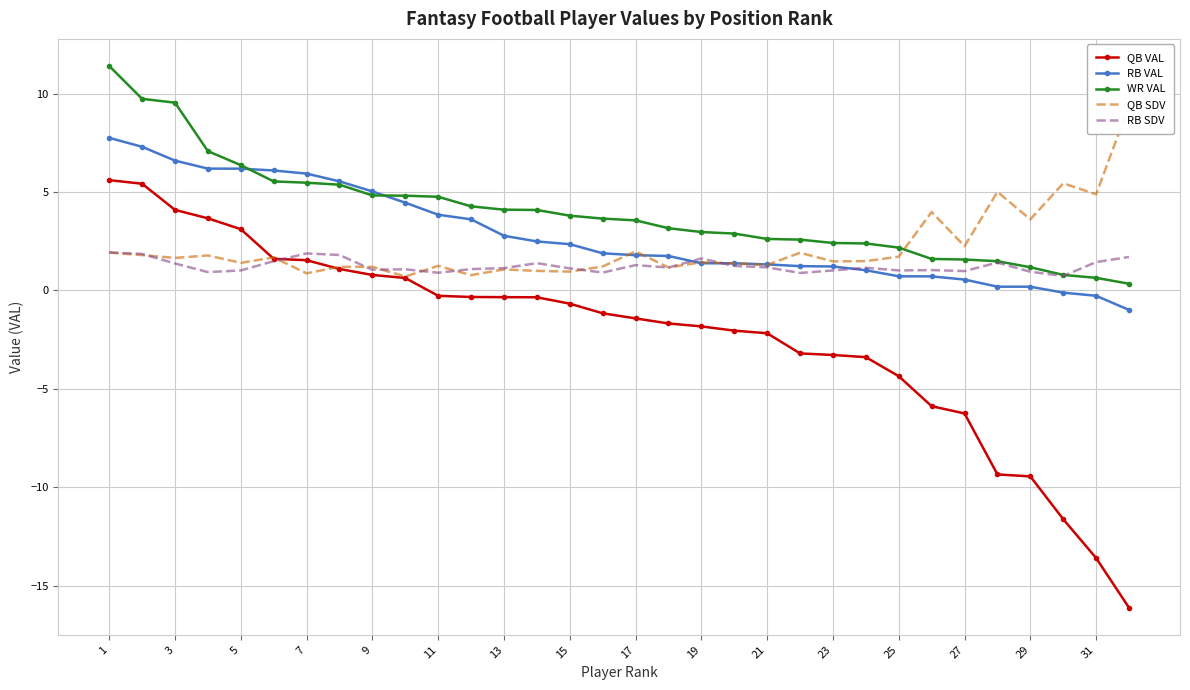

List the series in order of their peak value, highest first.

WR VAL, QB SDV, RB VAL, QB VAL, RB SDV